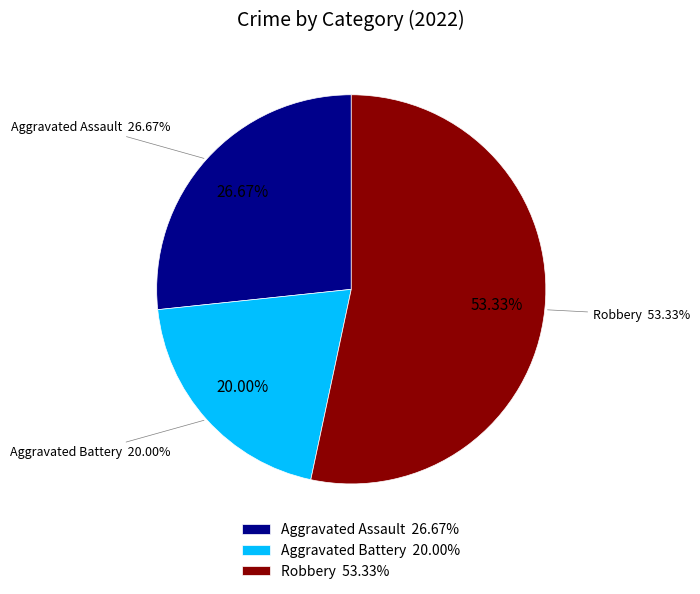

What is the total percentage of Robbery and Aggravated Assault?

80.0%